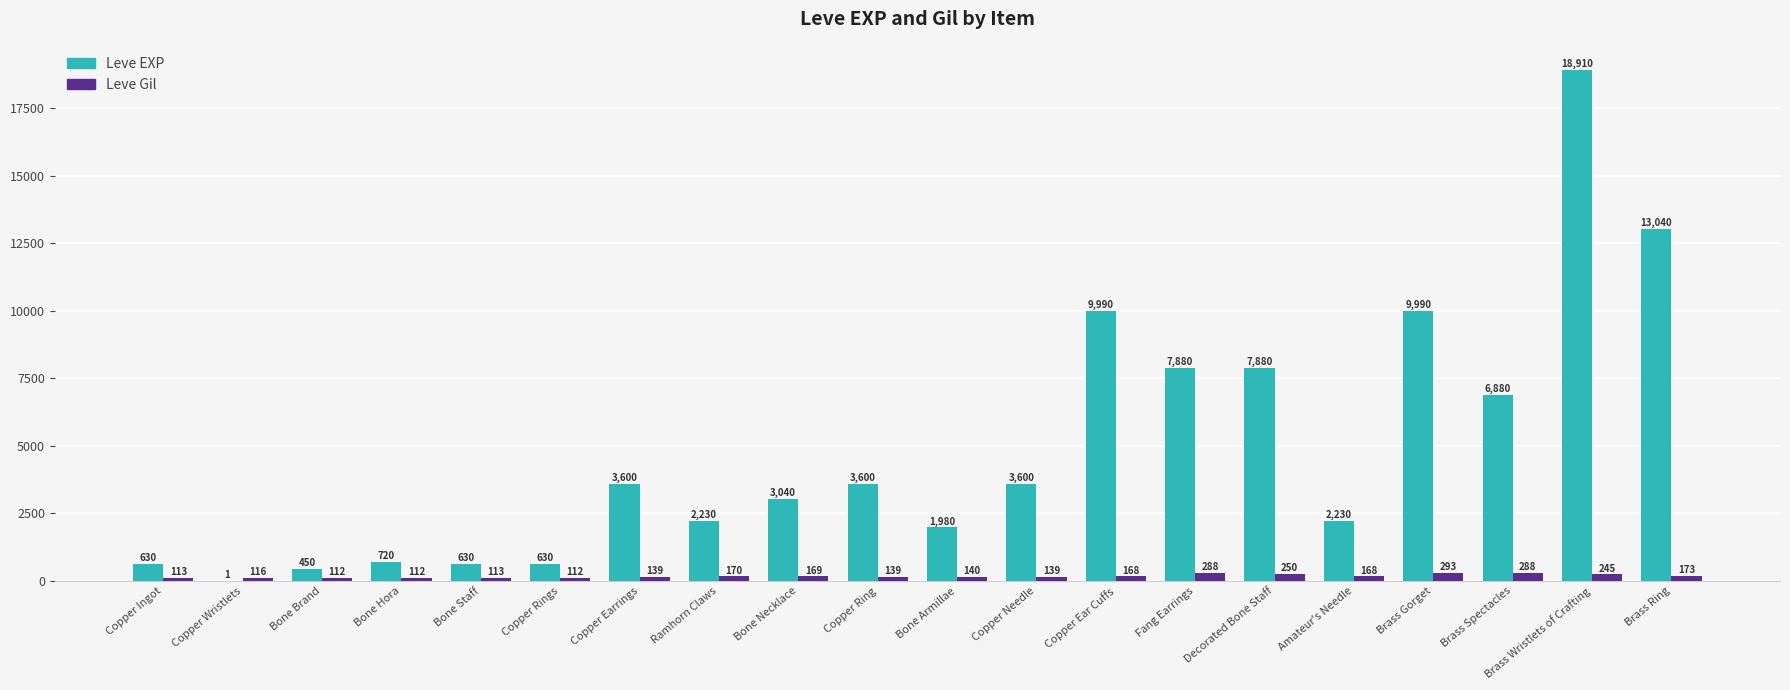

Reading right to left, what are all the values shown in this chart?

Leve EXP: 13040	18910	6880	9990	2230	7880	7880	9990	3600	1980	3600	3040	2230	3600	630	630	720	450	1	630
Leve Gil: 173	245	288	293	168	250	288	168	139	140	139	169	170	139	112	113	112	112	116	113